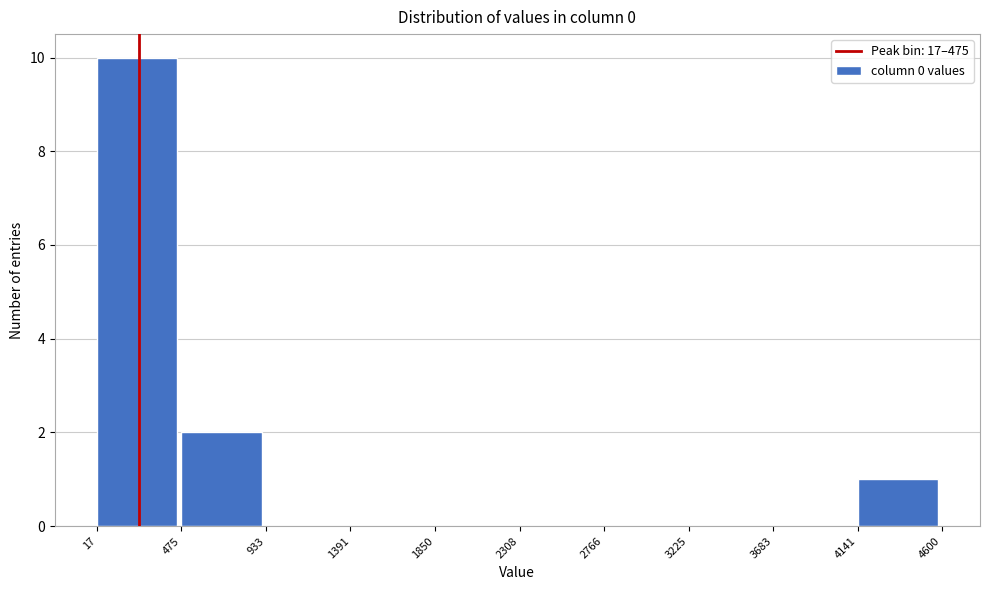

Over which range of the x-axis is the bar tallest?

17 to 475